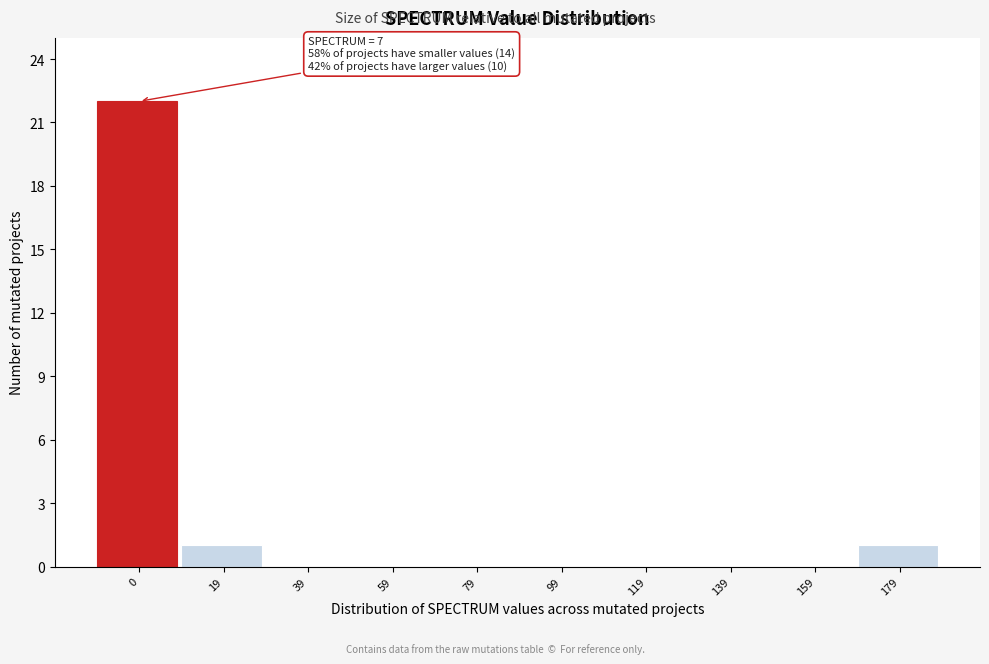

Reading right to left, transcribe all the data shown in this chart.

179=1	159=0	139=0	119=0	99=0	79=0	59=0	39=0	19=1	0=22